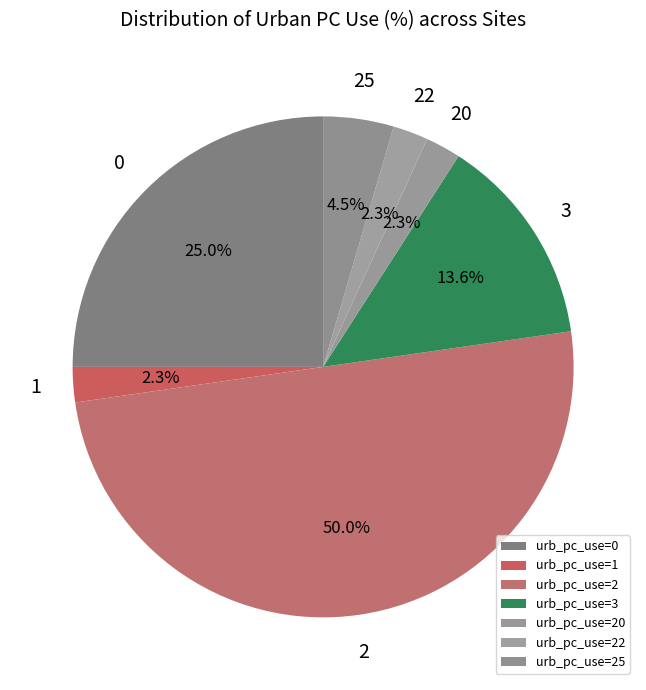

How many slices are in this pie chart?

7